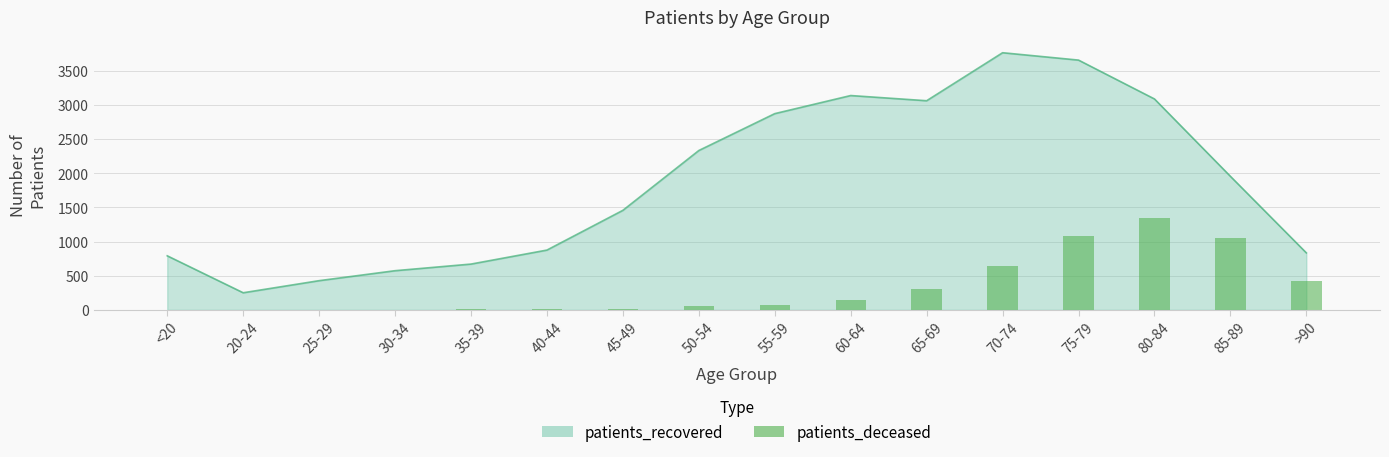

At which category does the chart reach its minimum across all series?

20-24